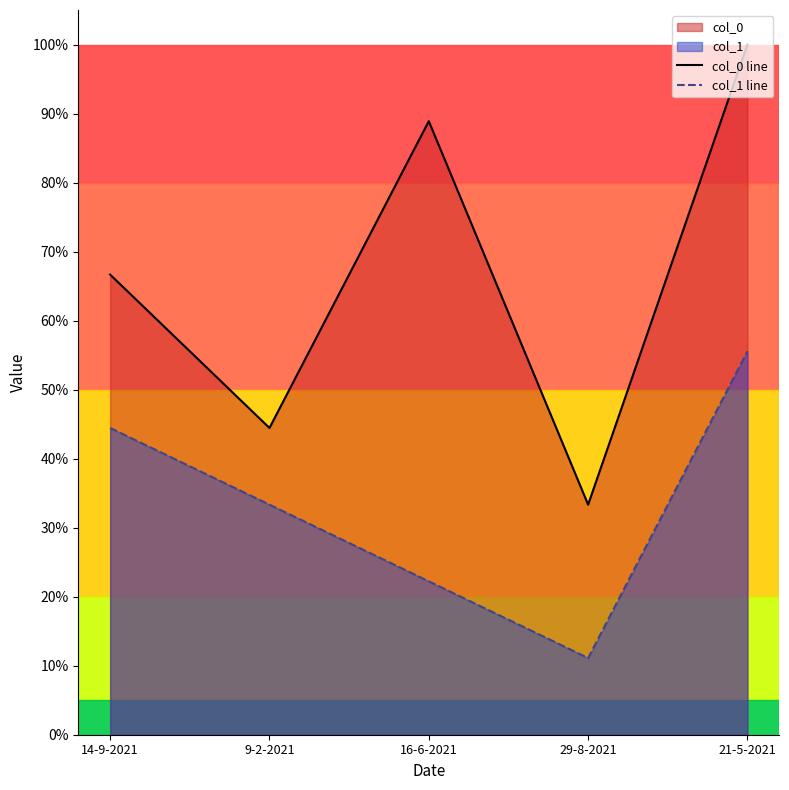

At which label does col_0 line reach its peak?

21-5-2021